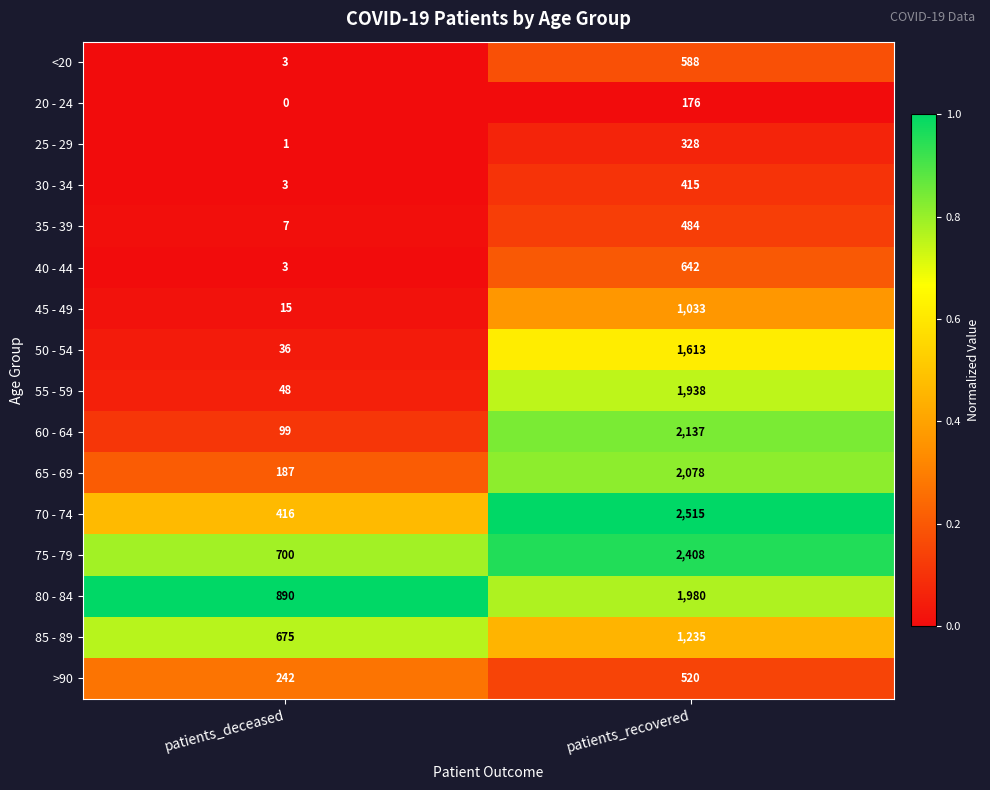

Count the number of categories in the chart.

2